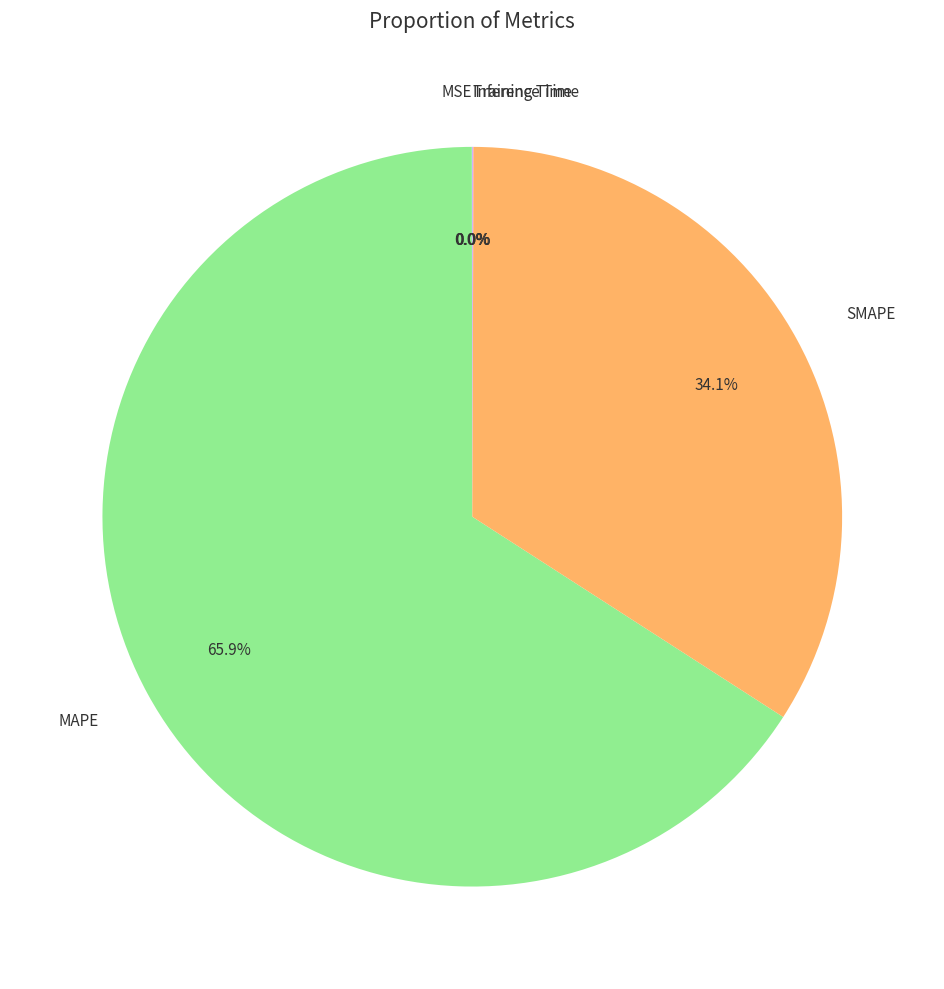

Which slice is the largest?

MAPE